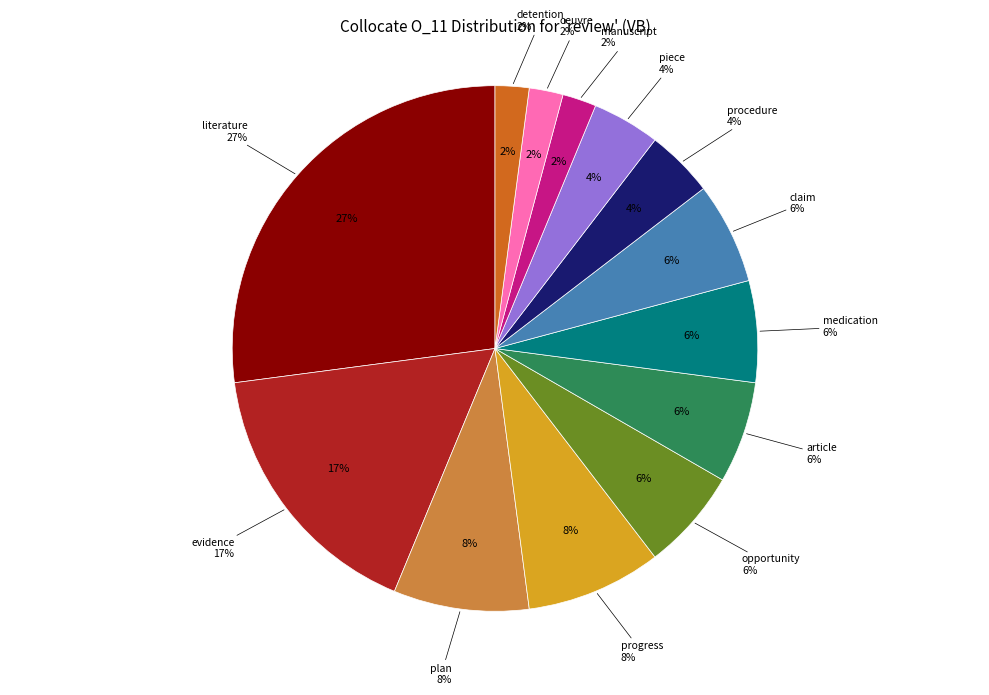

Count the number of slices in the pie.

13